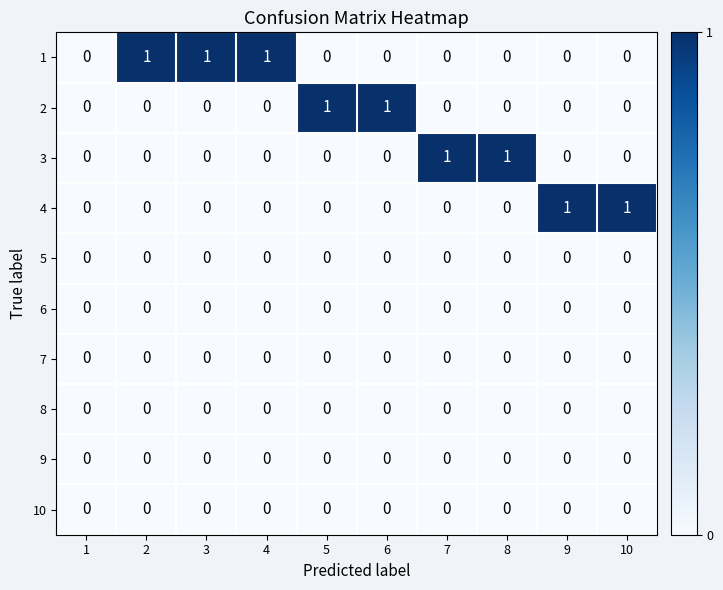

What is the total value across all series at 3?

1